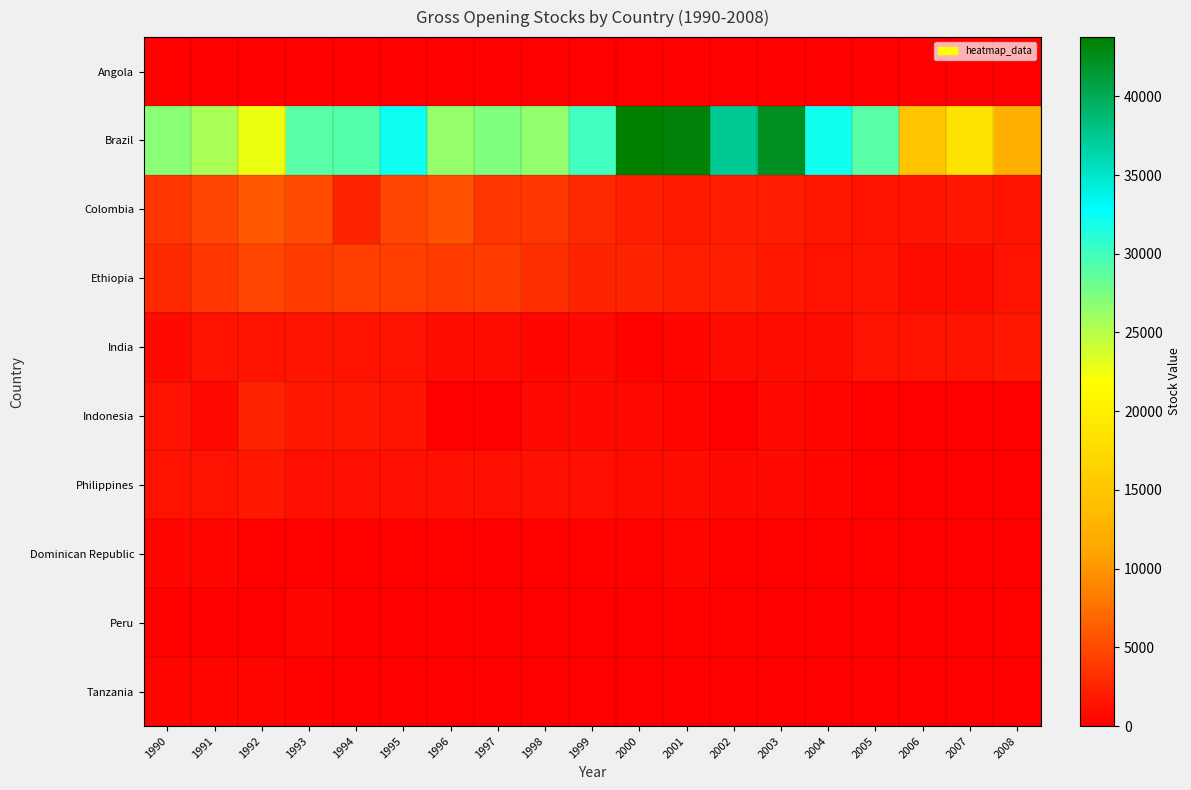

At 1995, list the series in order from largest to smallest.

Brazil, Colombia, Ethiopia, Indonesia, India, Philippines, Dominican Republic, Peru, Tanzania, Angola